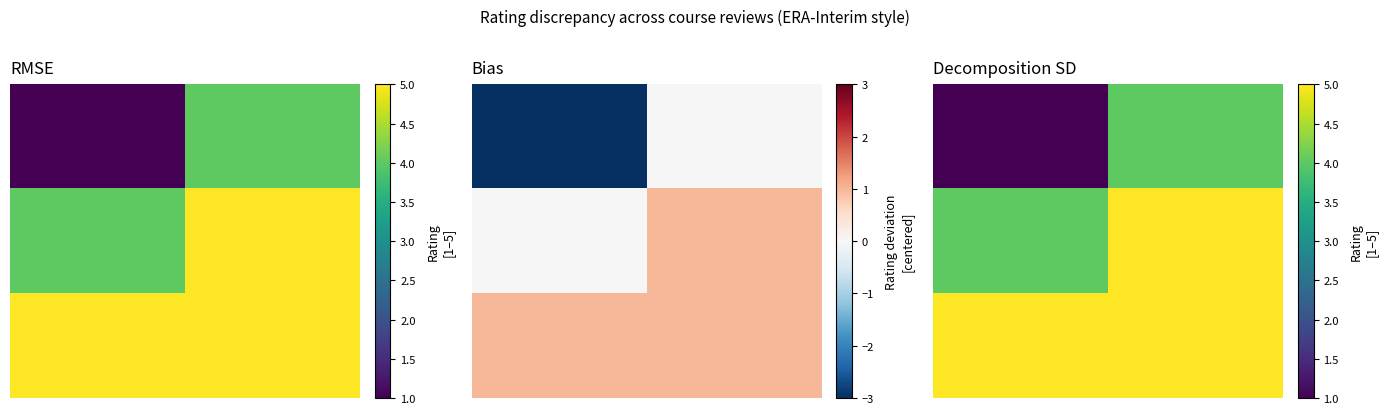

True or false: 2.0 has a value of 2 at 0.00.

False